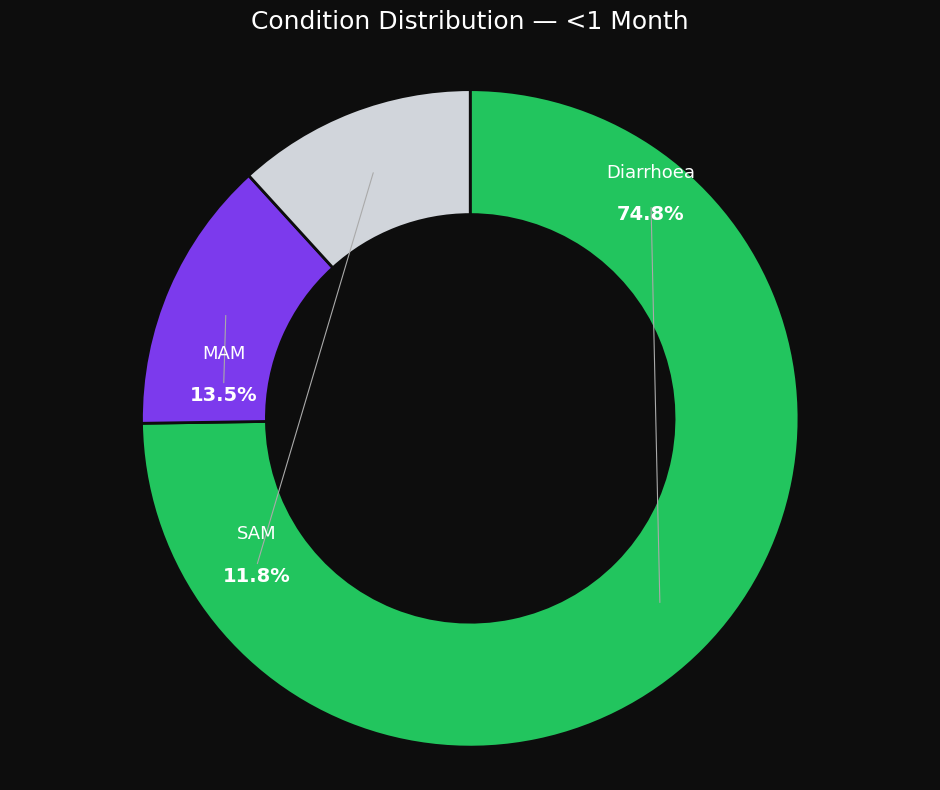

To the nearest percent, what percentage of the pie is MAM?

13%